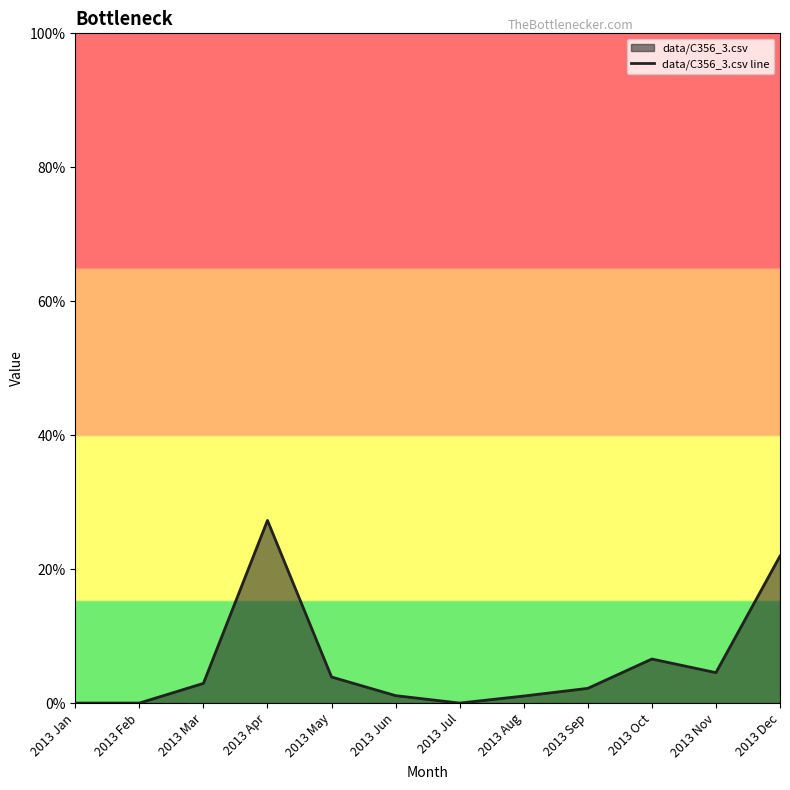

Rank the categories by value from highest to lowest.

2013 Apr, 2013 Dec, 2013 Oct, 2013 Nov, 2013 May, 2013 Mar, 2013 Sep, 2013 Jun, 2013 Aug, 2013 Jan, 2013 Feb, 2013 Jul